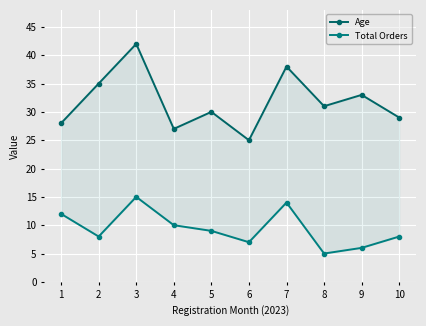

What is the average value of the Age series?

32